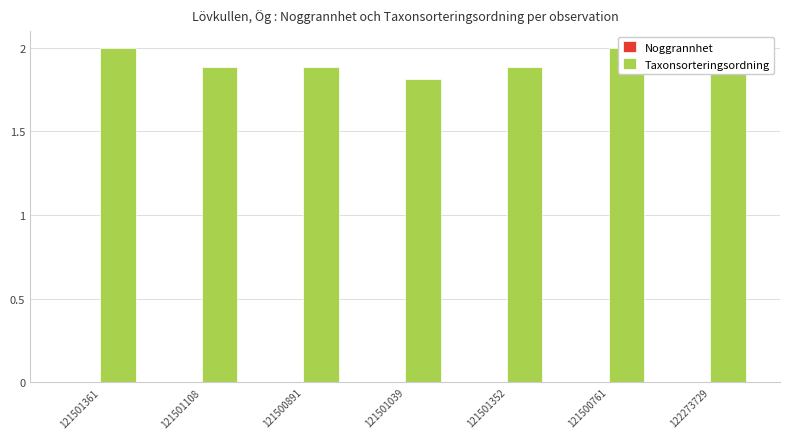

List the series in order of their peak value, highest first.

Taxonsorteringsordning, Noggrannhet